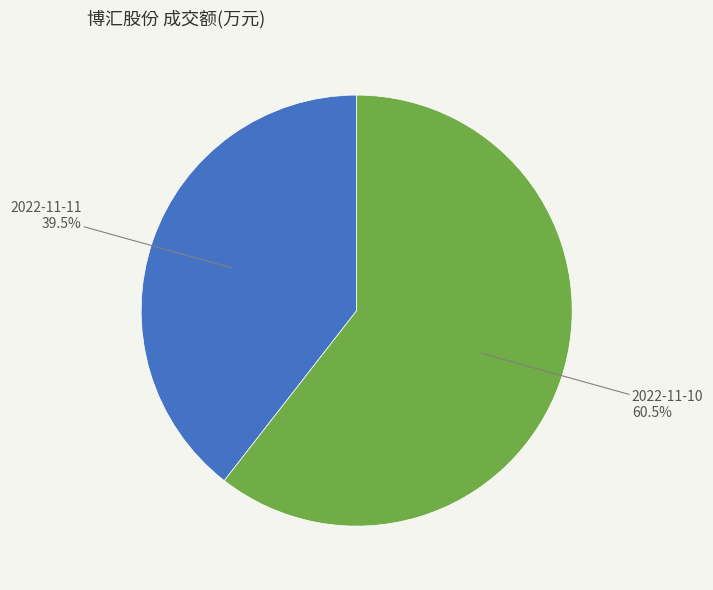

Approximately how many times larger is the value at 2022-11-10 compared to 2022-11-11?

1.5